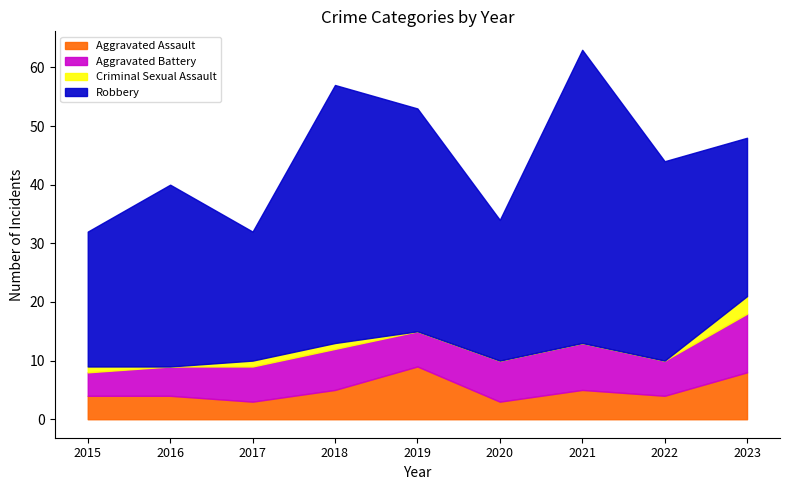

Which category has the lowest value across all series?

2016